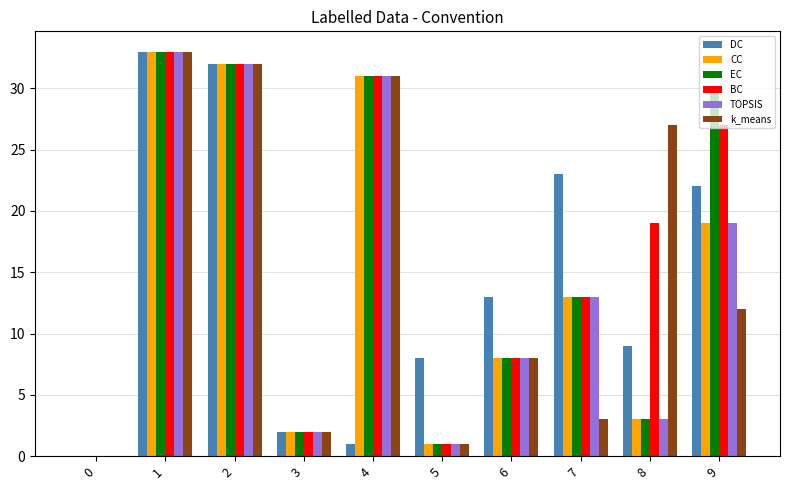

The BC series shows 8 at 6. True or false?

True